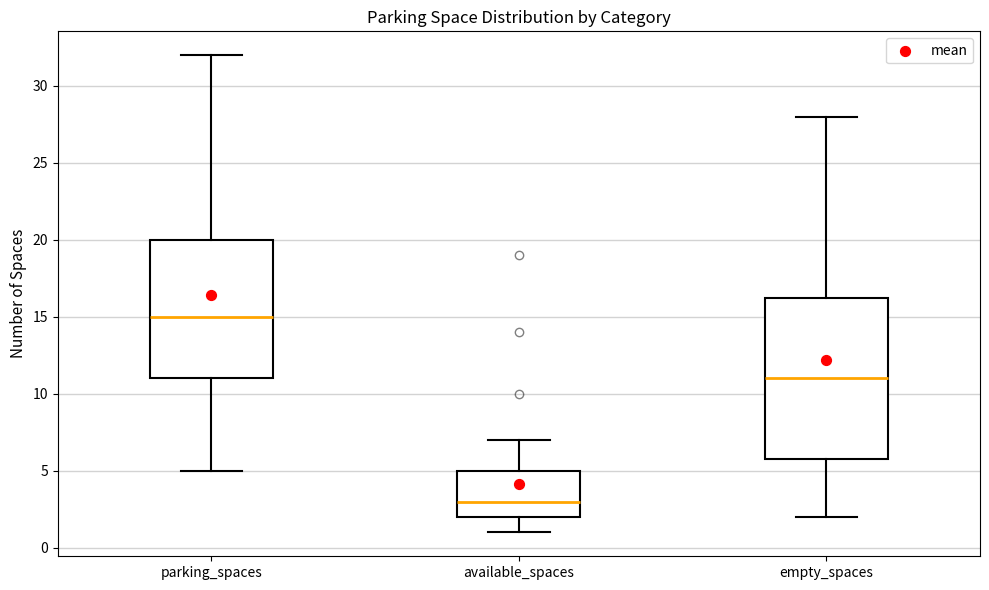

Comparing the boxes themselves (not the whiskers), which one is the tallest?

empty_spaces